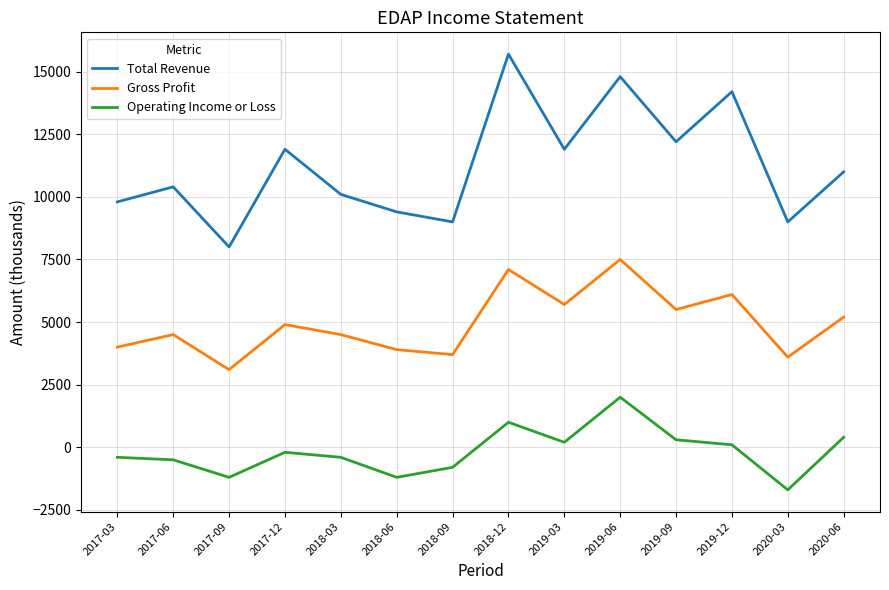

Count the number of categories in the chart.

14